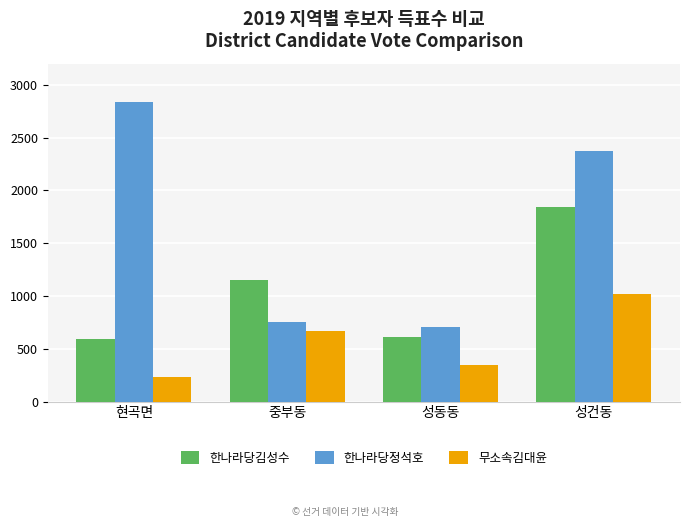

What is the label of the 3rd bar from the left?

성동동